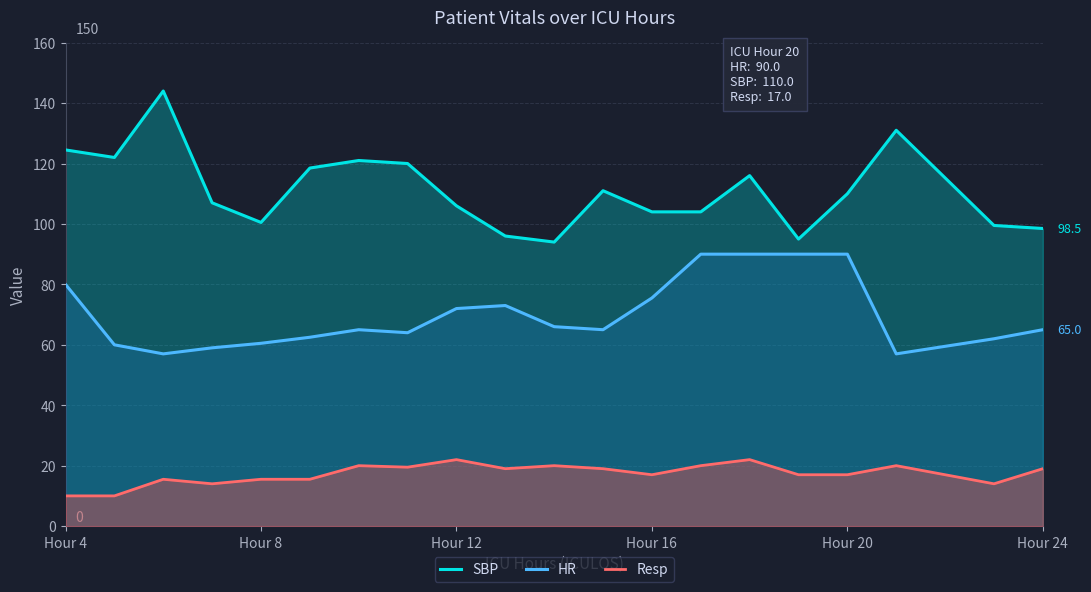

True or false: Resp has a value of 8.7 at Hour 20.

False